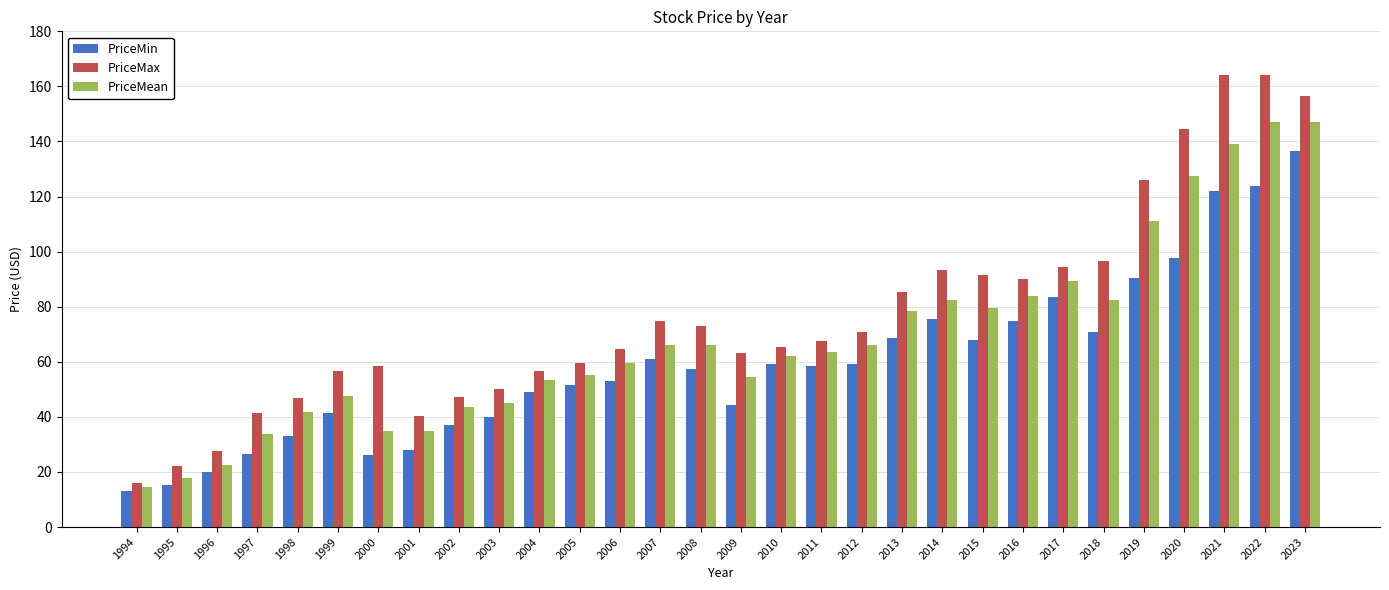

What is the value of the PriceMax bar at the 20th from the left?

85.4